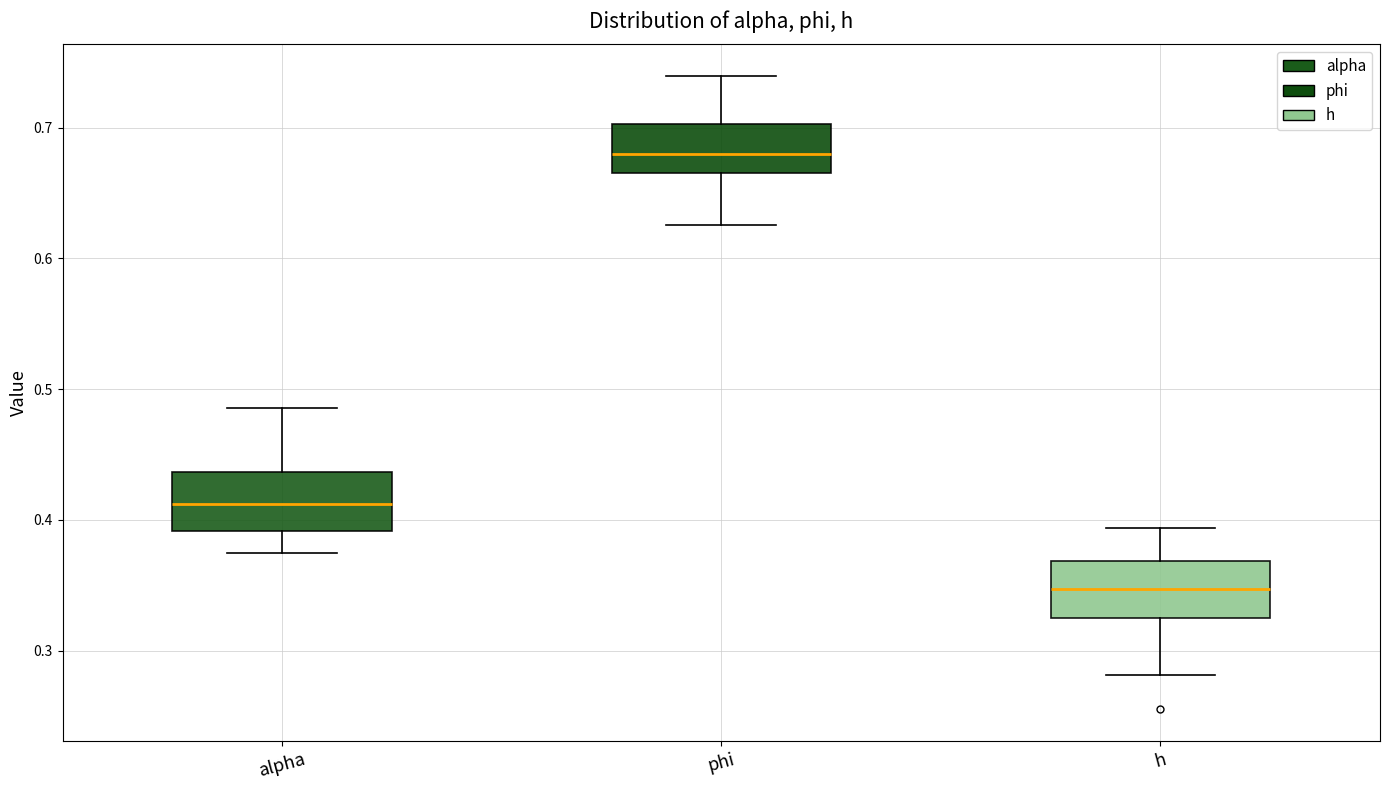

Which box's median line is the lowest?

h